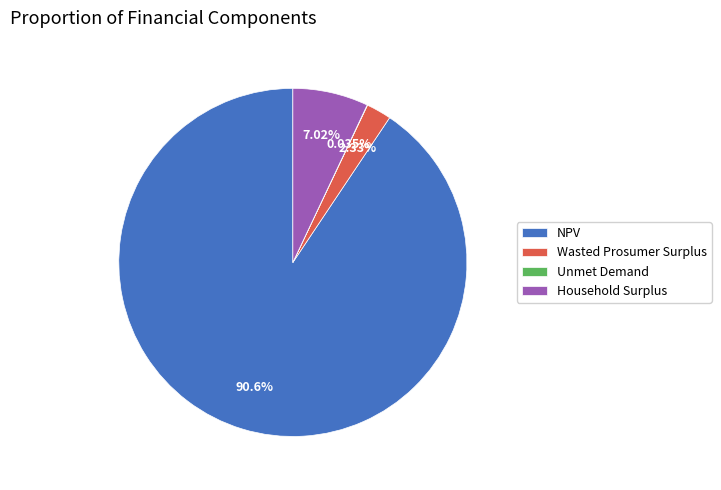

Between NPV and Household Surplus, which is larger?

NPV